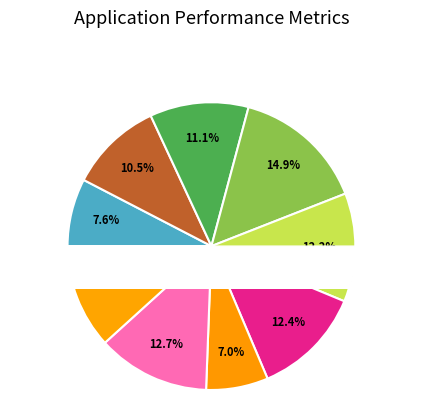

Does any single category account for the majority?

No